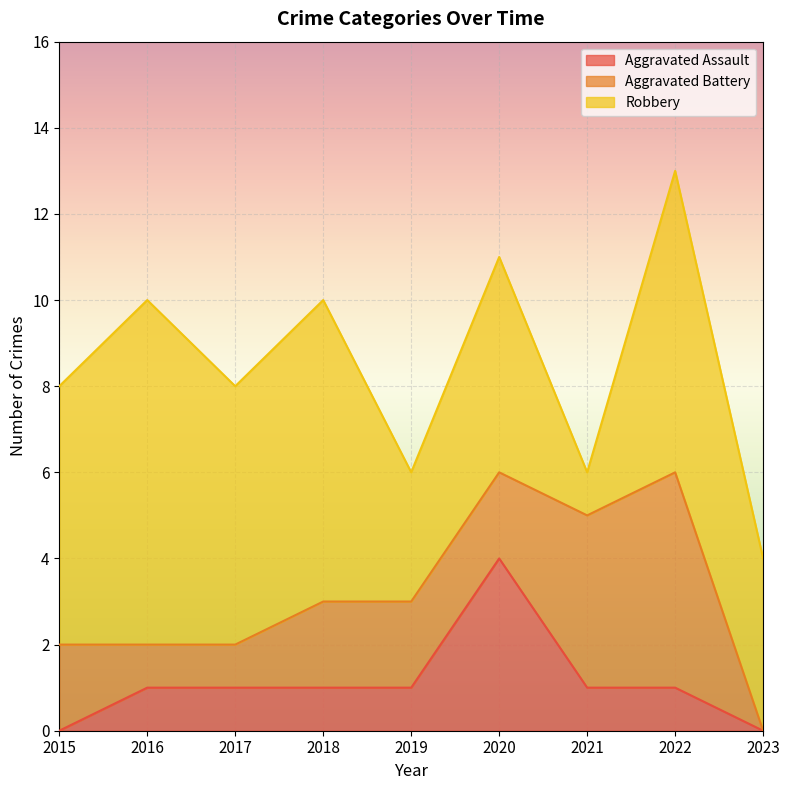

Between 2015 and 2021, which is larger?

2021